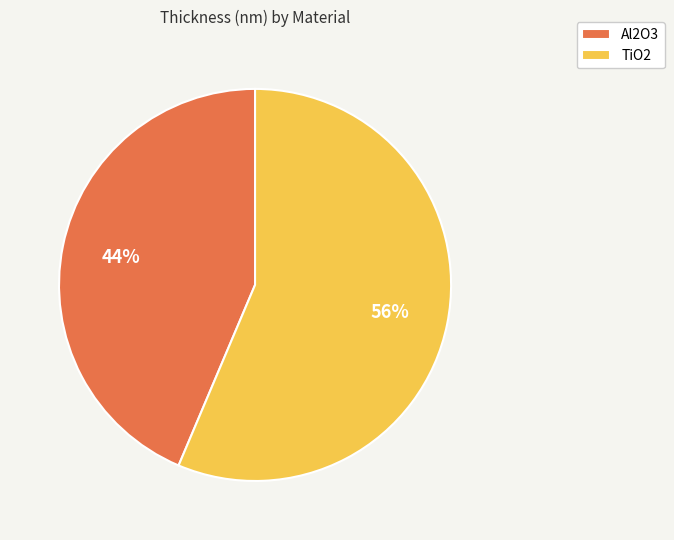

Between Al2O3 and TiO2, which is larger?

TiO2